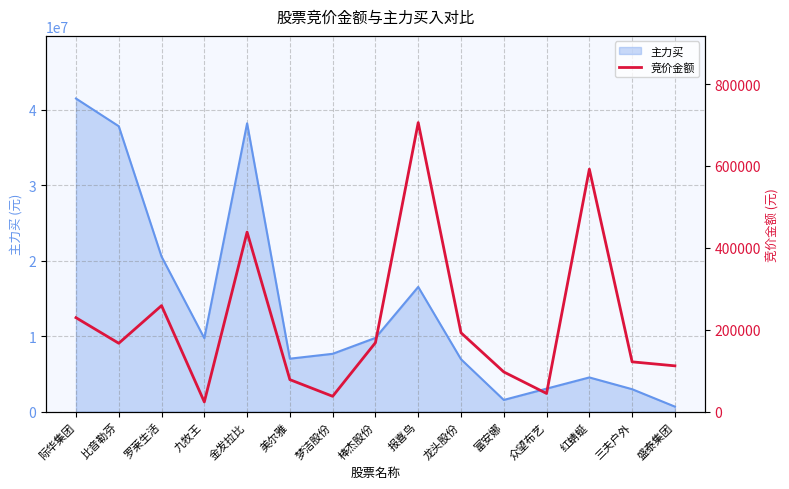

At which category does the chart reach its peak across all series?

报喜鸟